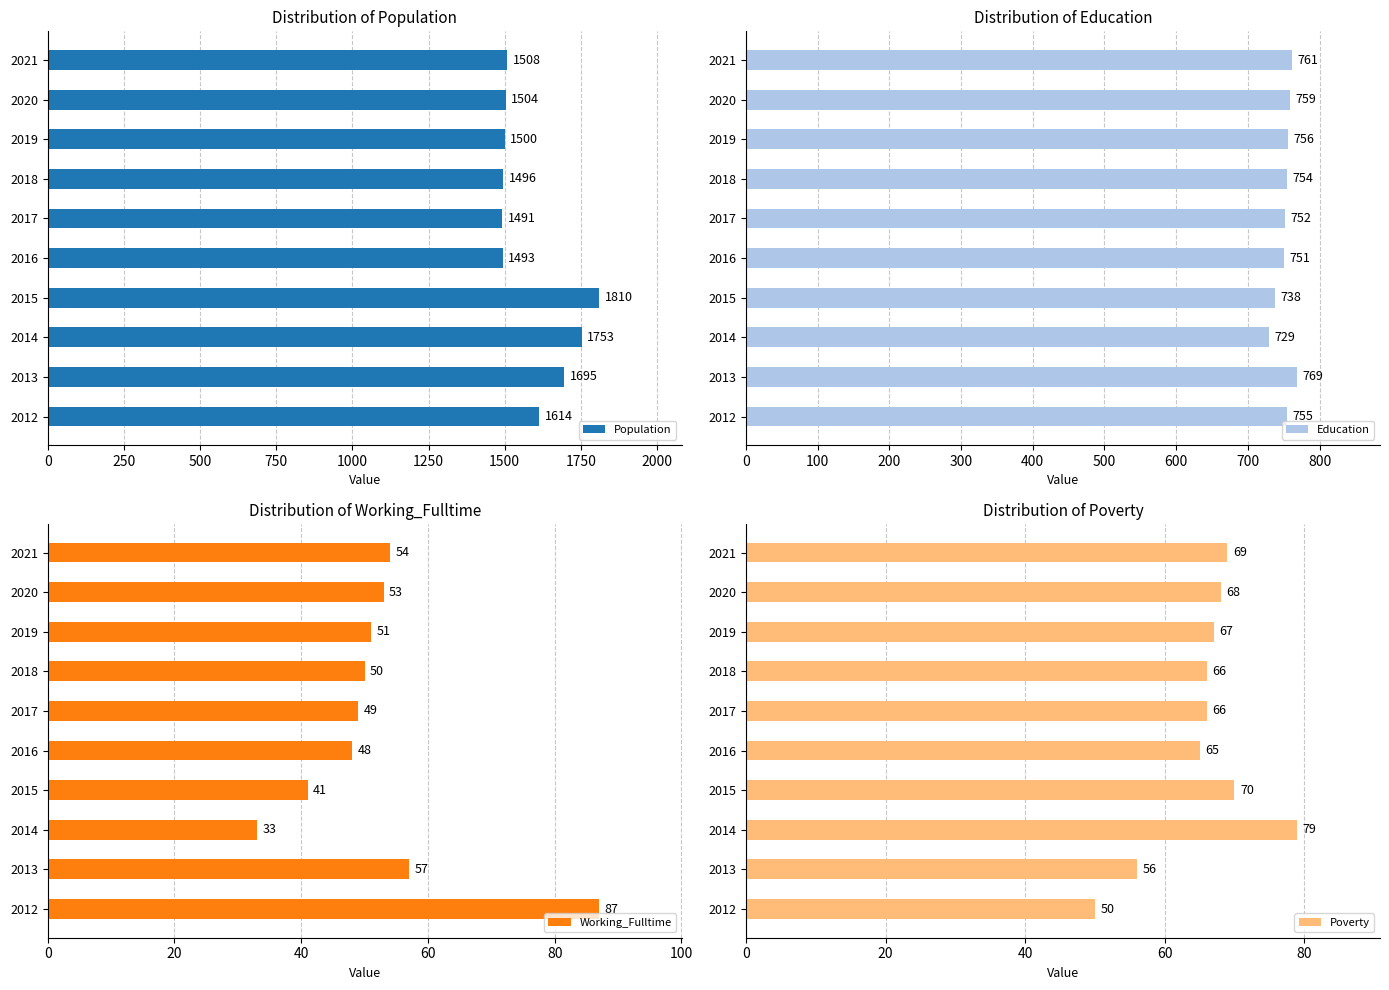

What is the difference between the Working_Fulltime values at 2012 and 2017?

38